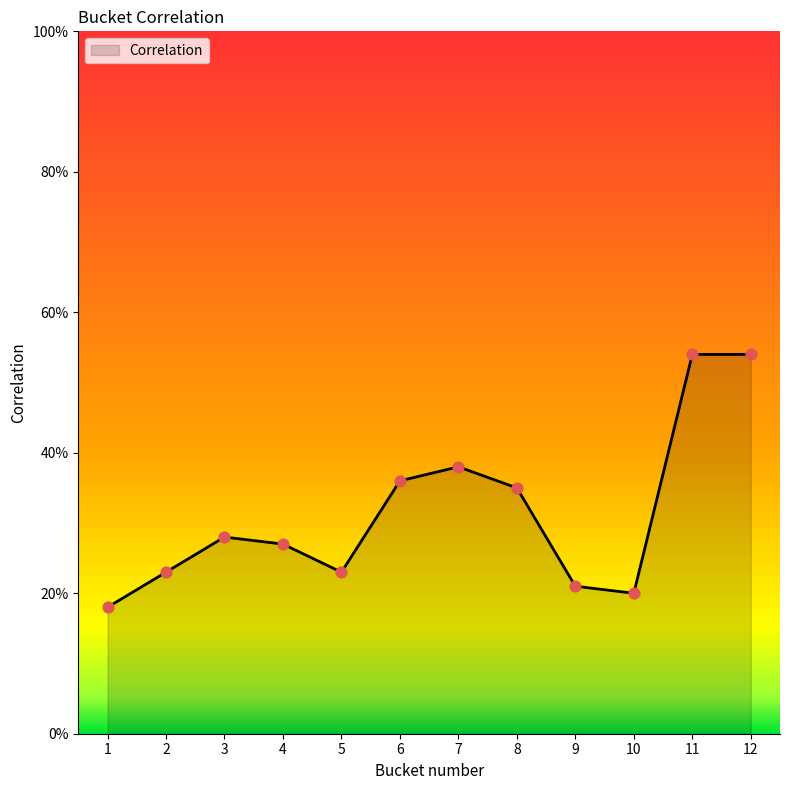

Which has a higher value, 4 or 10?

4